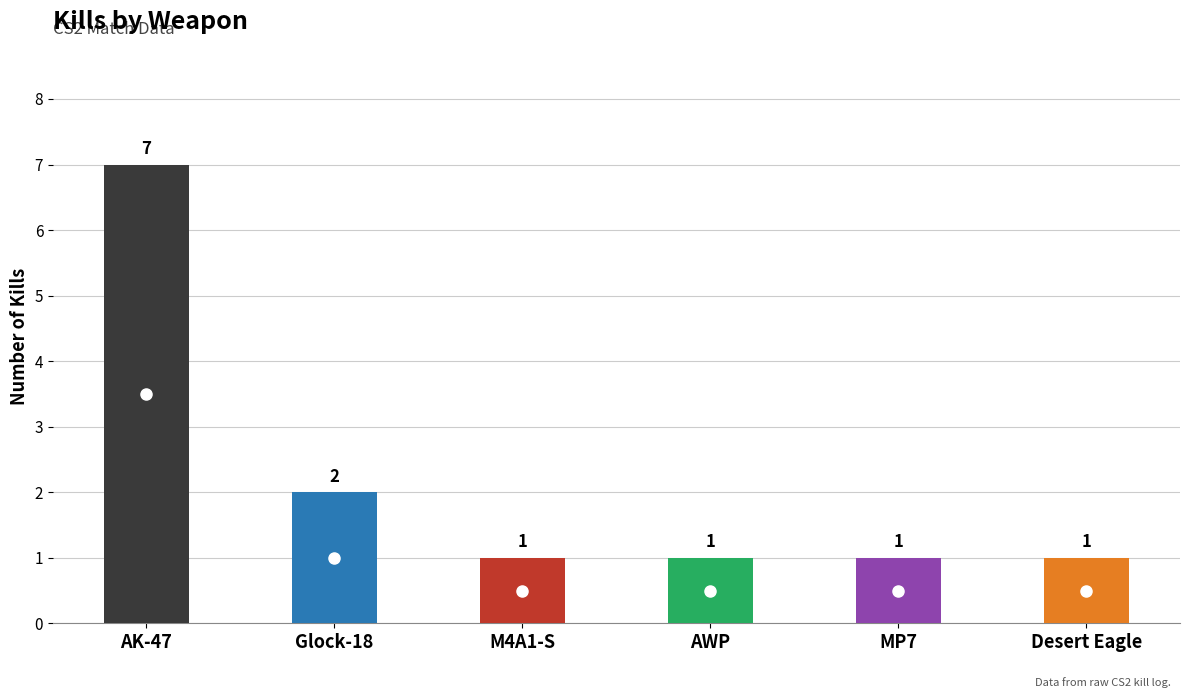

What is the greatest value displayed?

7